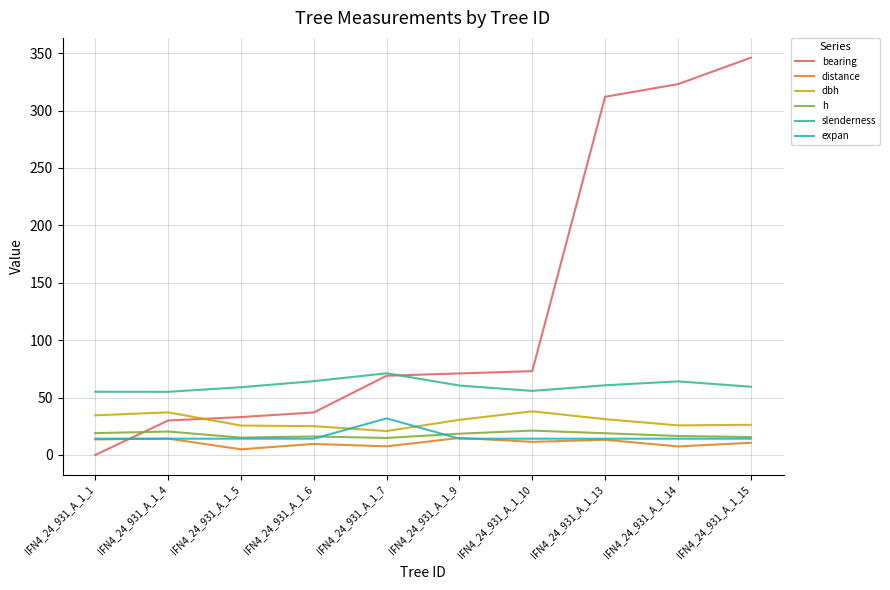

True or false: expan has more than 0 interior local peaks.

True